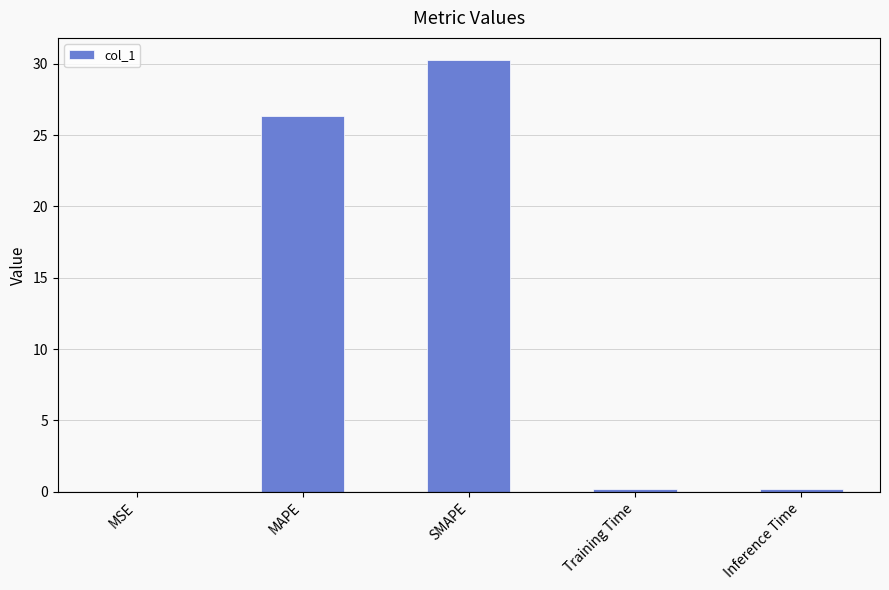

Is it true that the value at MAPE is 26.3?

True